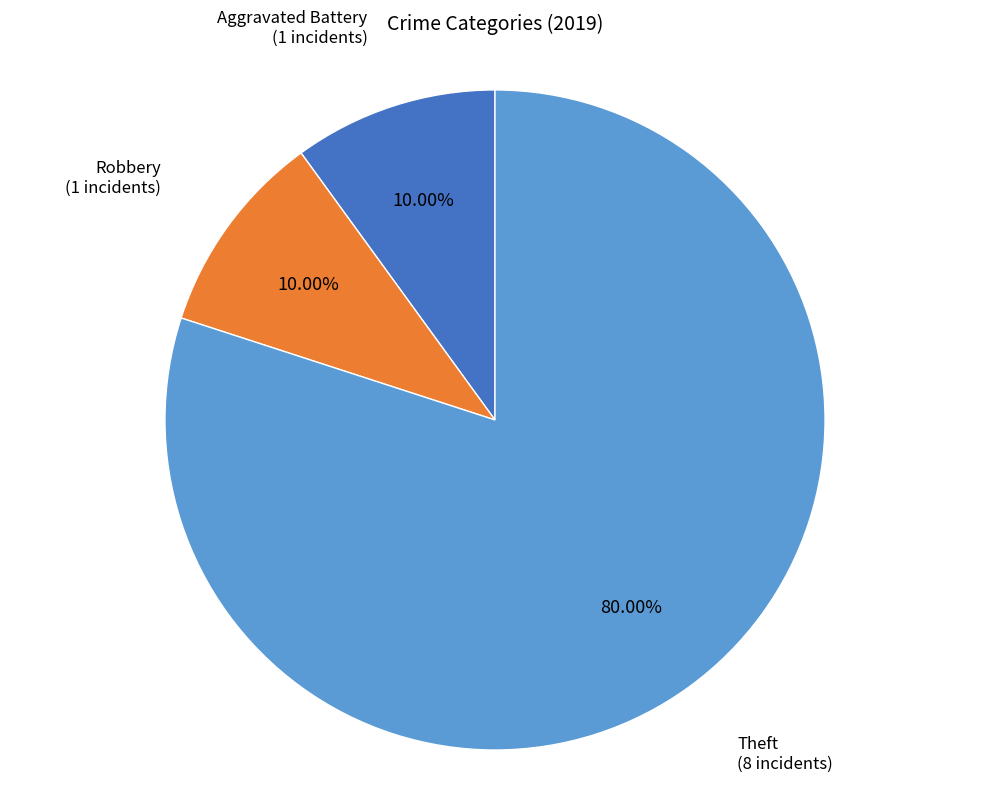

Does any single category account for the majority?

Yes